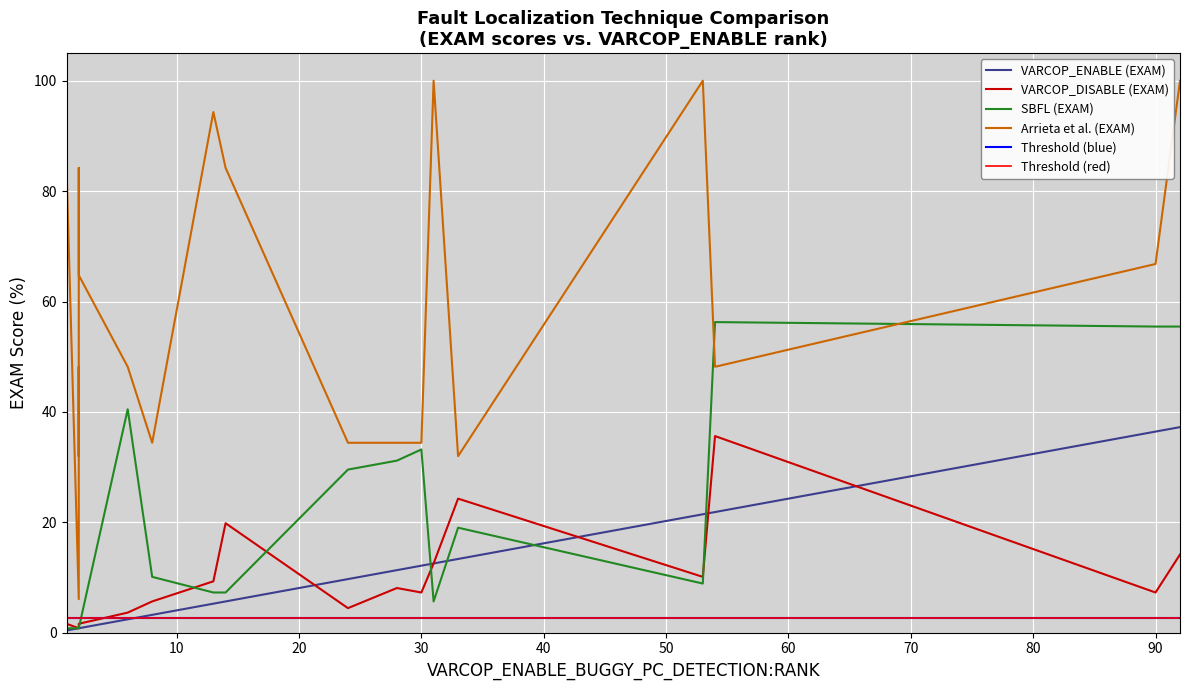

What is the minimum value shown in the chart?

0.4